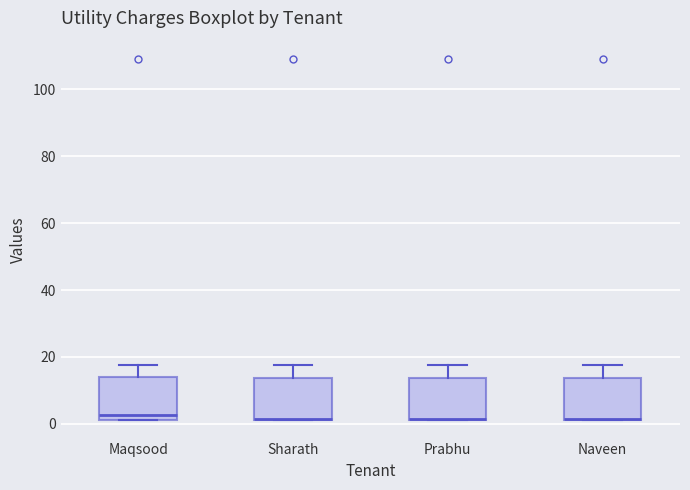

Reading left to right, read every box against the y-axis: the position of its median line, the range the box covers, and the ends of its whiskers. The values are not printed on the chart, so give them approximately, as read against the axis.

Maqsood: median 2 (just above the box's lower edge), box 2 to 14, whiskers 2 to 18
Sharath: median 2, box 2 to 14, whiskers 2 to 18
Prabhu: median 2, box 2 to 14, whiskers 2 to 18
Naveen: median 2, box 2 to 14, whiskers 2 to 18